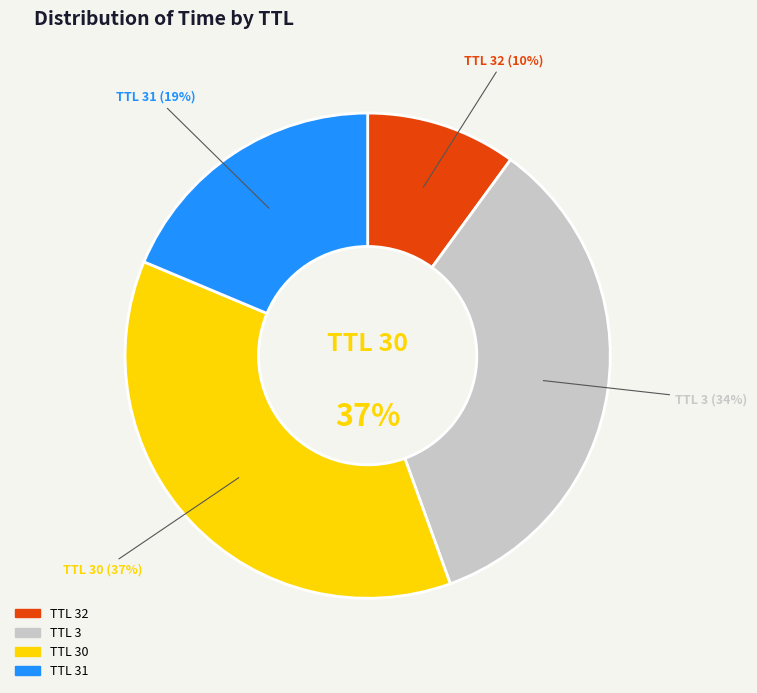

Count the number of slices in the pie.

6